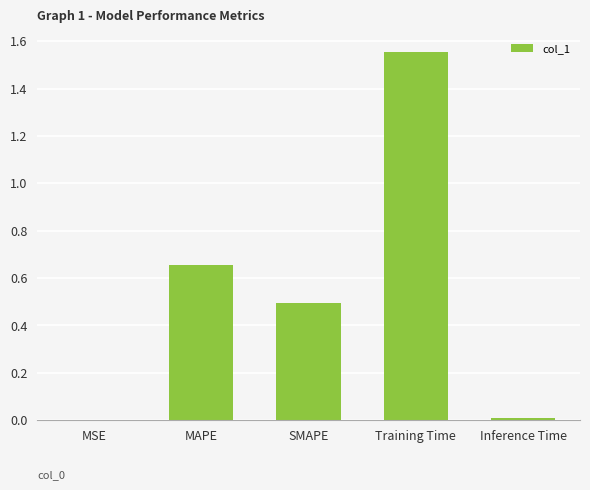

What is the difference between the values at MAPE and Training Time?

0.9